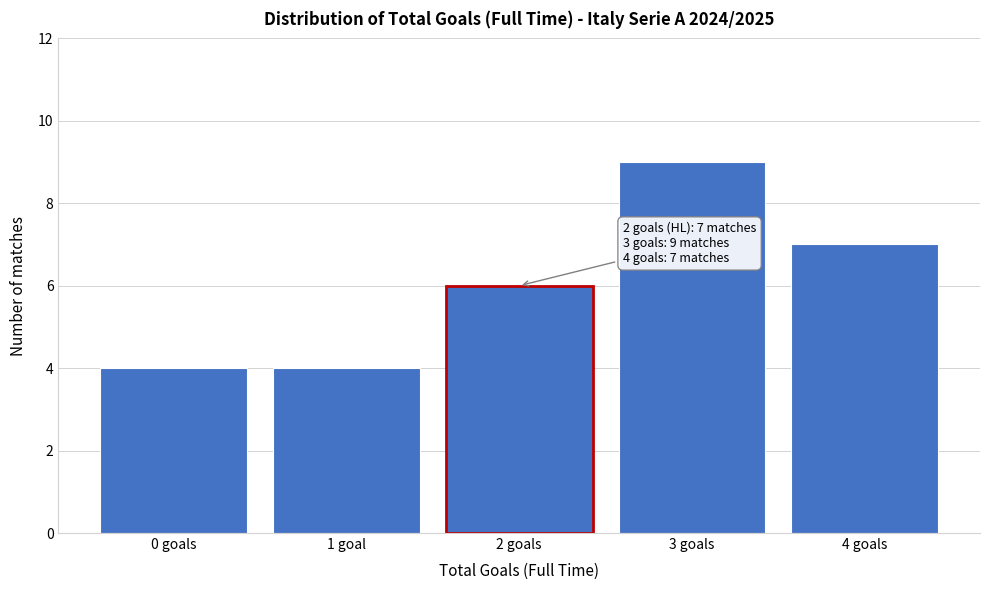

Reading left to right, list all the values displayed in this chart.

4	4	6	9	7